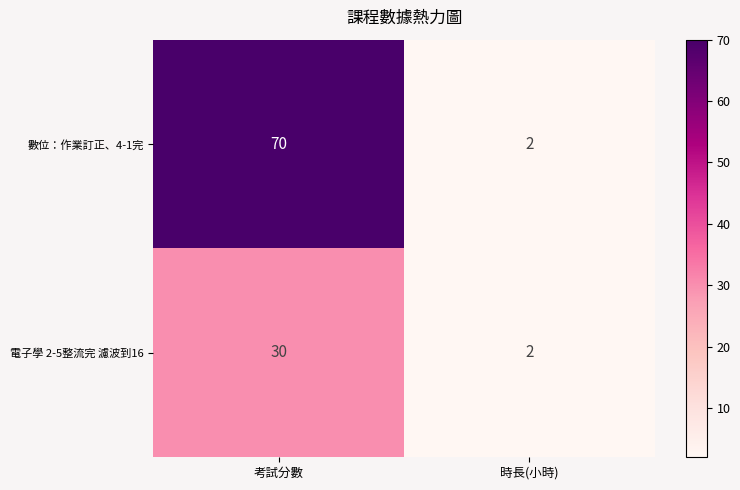

At which category is the sum across all series the highest?

考試分數